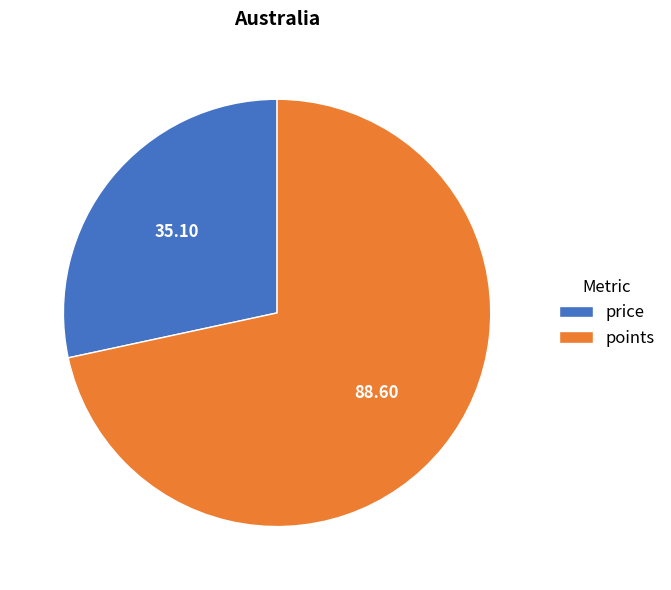

Which category accounts for the majority?

points